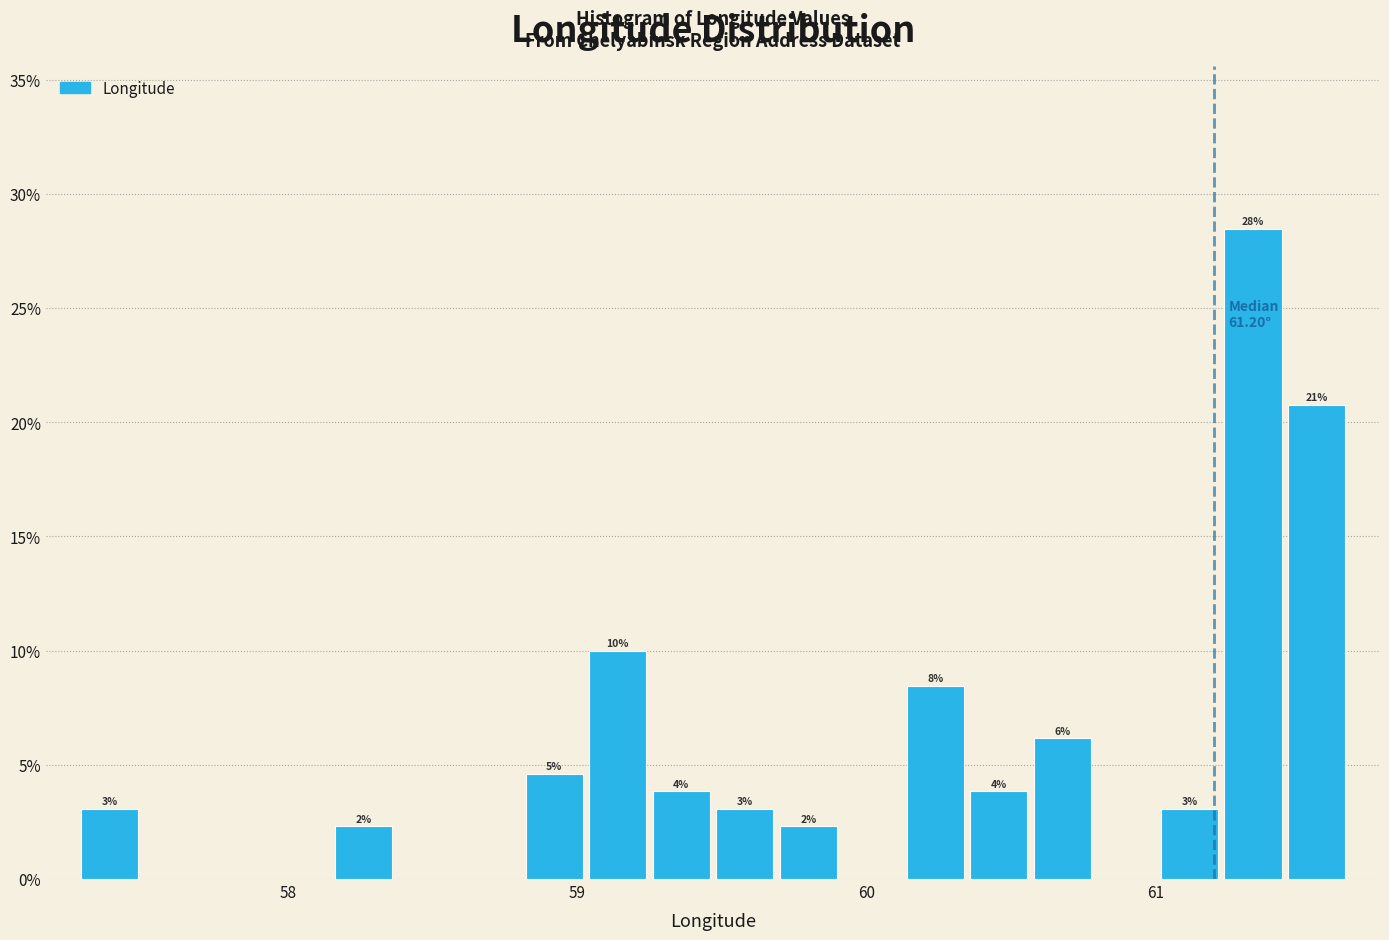

Around what value on the x-axis is the tallest bar? Give the approximate position of its centre, as read against the axis.

61.3